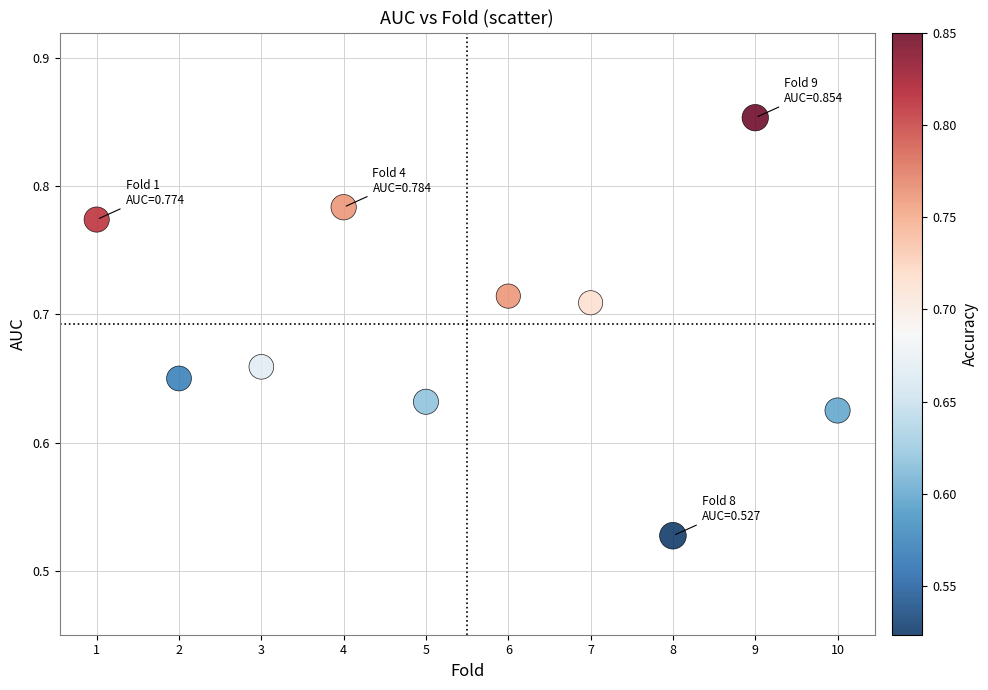

What is the range of X values (max minus min)?

9.0